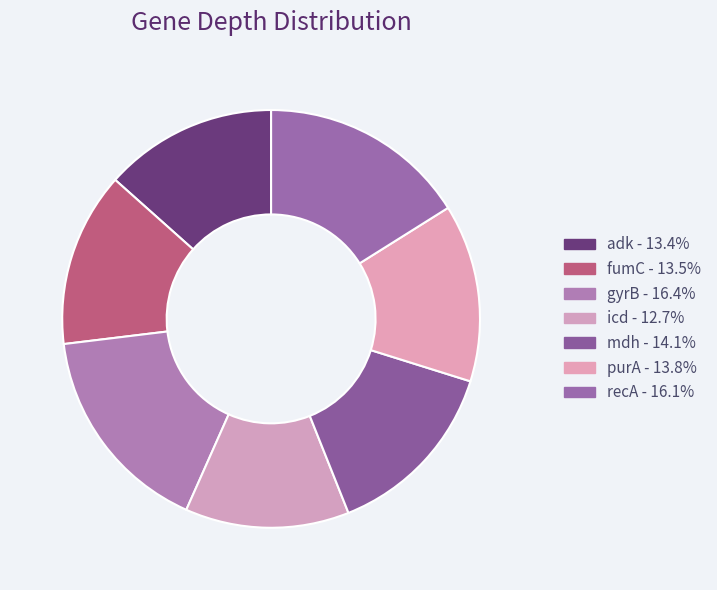

The recA slice represents 23% of the pie. True or false?

False